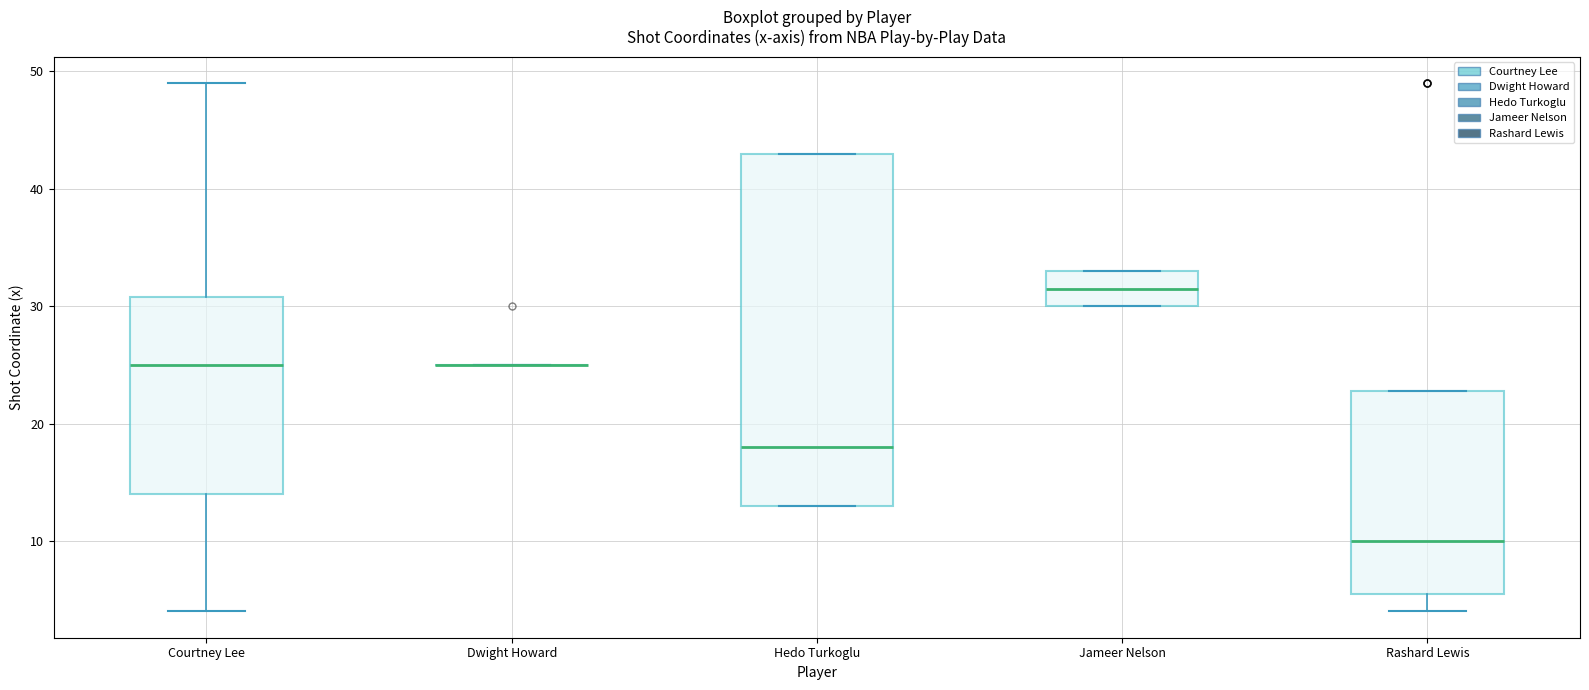

Reading left to right, read every box against the y-axis: the position of its median line, the range the box covers, and the ends of its whiskers. The values are not printed on the chart, so give them approximately, as read against the axis.

Courtney Lee: median 25, box 14 to 31, whiskers 4 to 49
Dwight Howard: box collapsed to a line at 25, whiskers 25 to 25
Hedo Turkoglu: median 18, box 13 to 43, whiskers 13 to 43
Jameer Nelson: median 32, box 30 to 33, whiskers 30 to 33
Rashard Lewis: median 10, box 6 to 23, whiskers 4 to 23